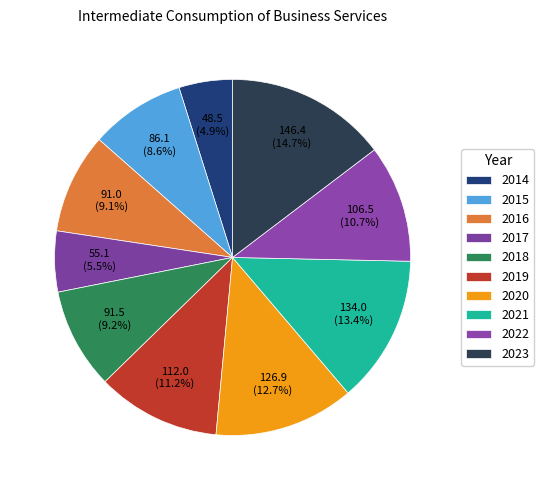

How much of the chart is everything except 2019?

88.8%